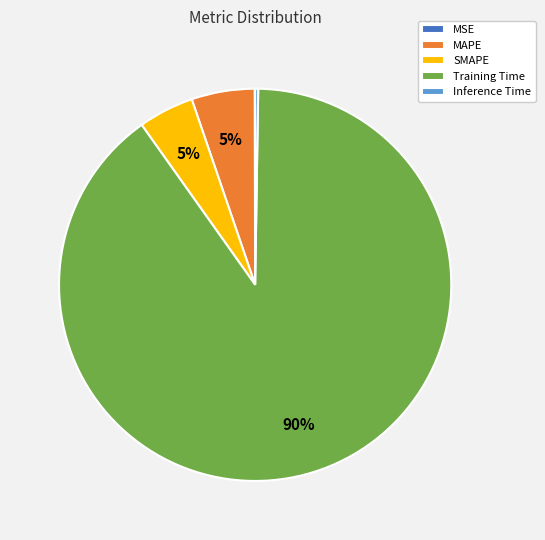

Combined, do Training Time and SMAPE account for over 50%?

Yes